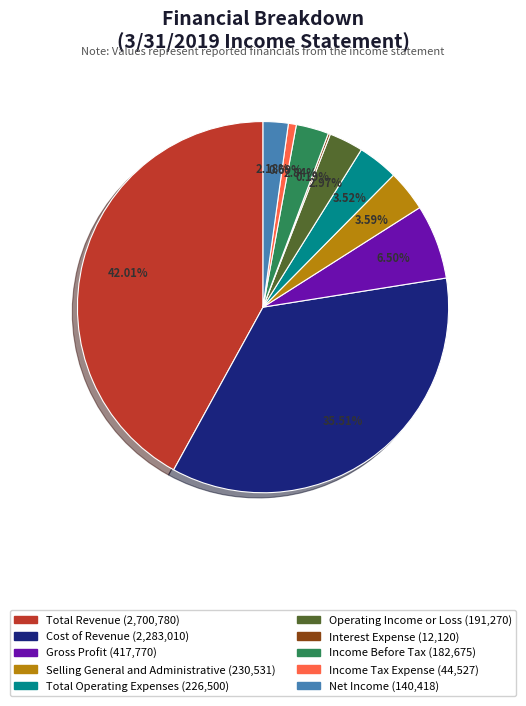

Which has a higher value, Gross Profit or Operating Income or Loss?

Gross Profit